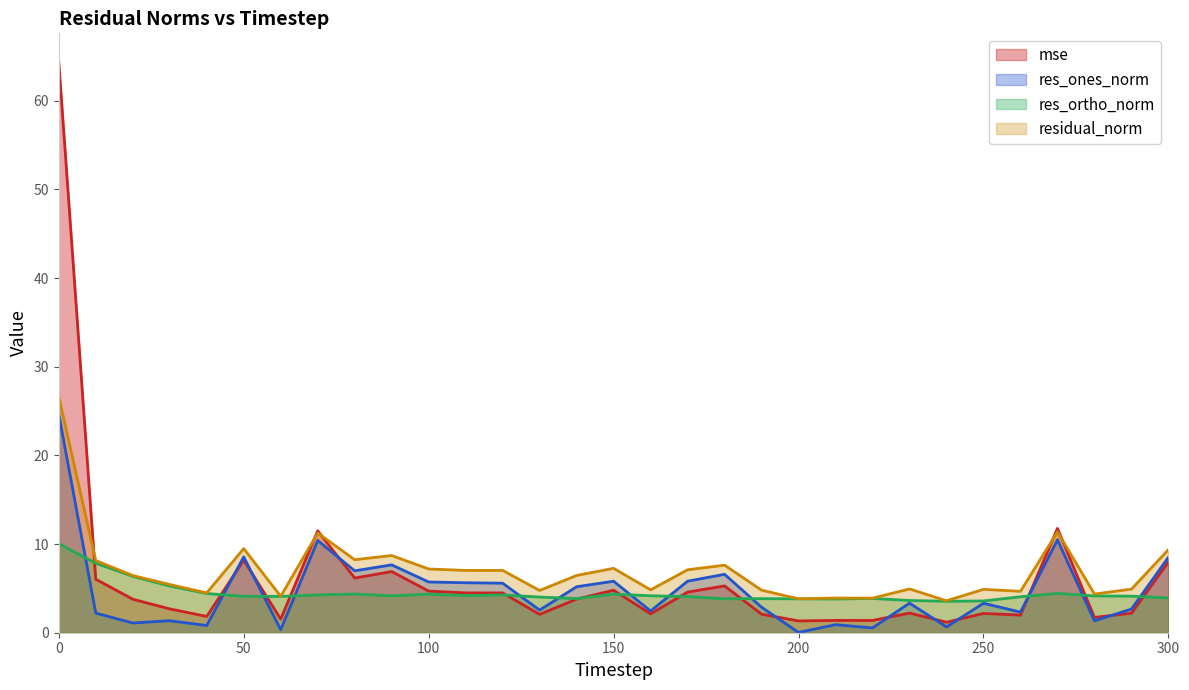

How many values in the res_ortho_norm series are below 4?

10